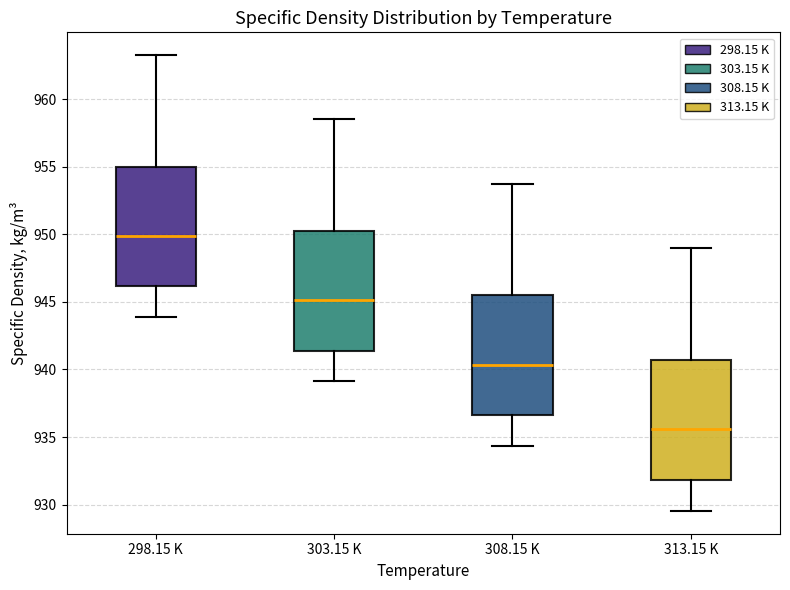

Reading left to right, read every box against the y-axis: the position of its median line, the range the box covers, and the ends of its whiskers. The values are not printed on the chart, so give them approximately, as read against the axis.

298.15 K: median 950.0, box 946.0 to 955.0, whiskers 944.0 to 963.5
303.15 K: median 945.0, box 941.5 to 950.5, whiskers 939.0 to 958.5
308.15 K: median 940.5, box 936.5 to 945.5, whiskers 934.5 to 954.0
313.15 K: median 935.5, box 932.0 to 940.5, whiskers 929.5 to 949.0